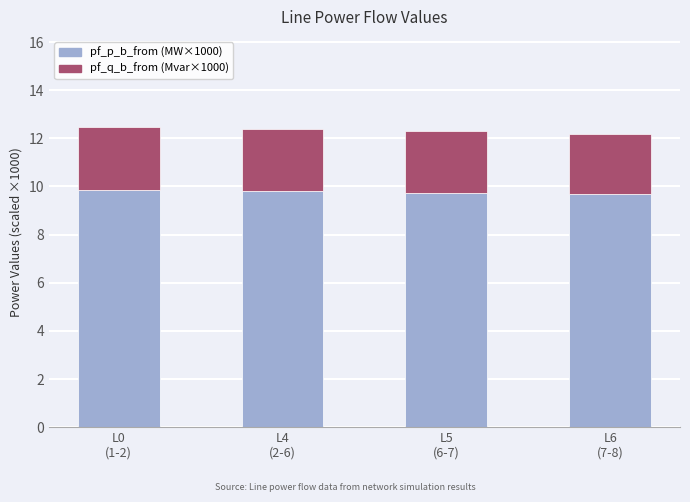

How many series are shown in this chart?

2